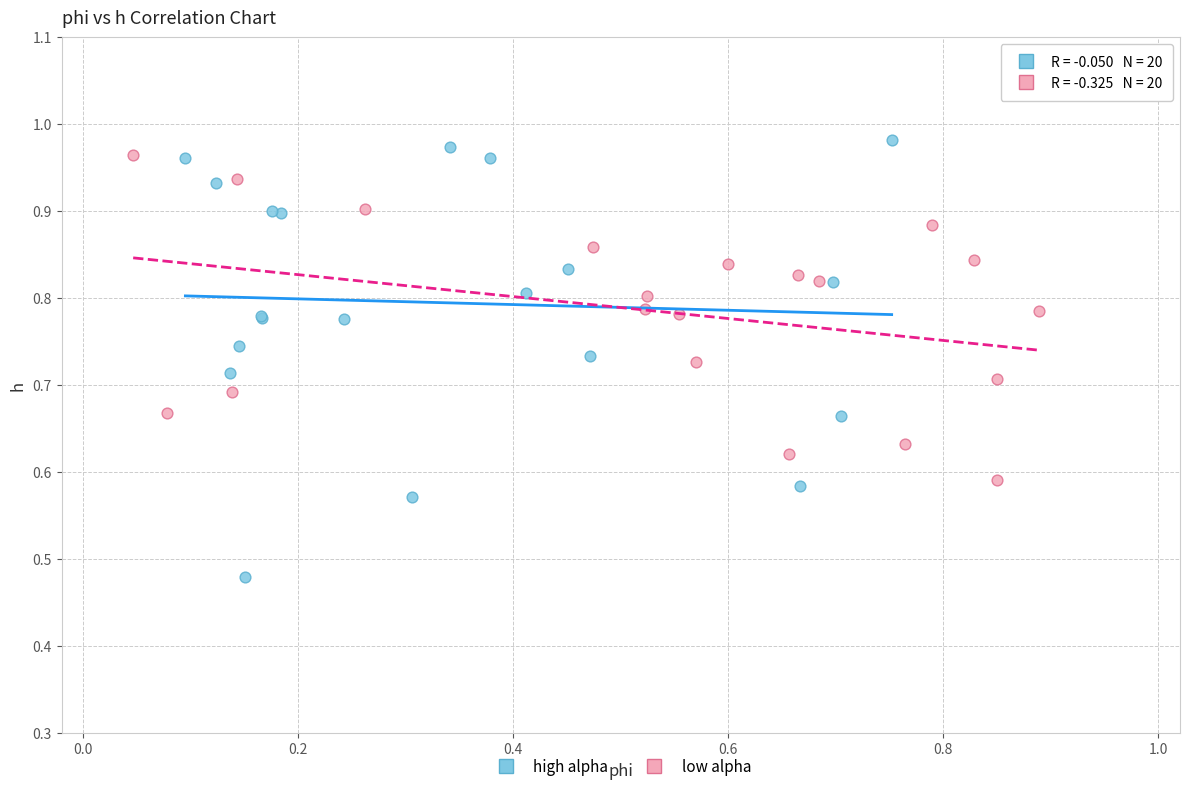

Which series has the widest spread of Y values?

high alpha